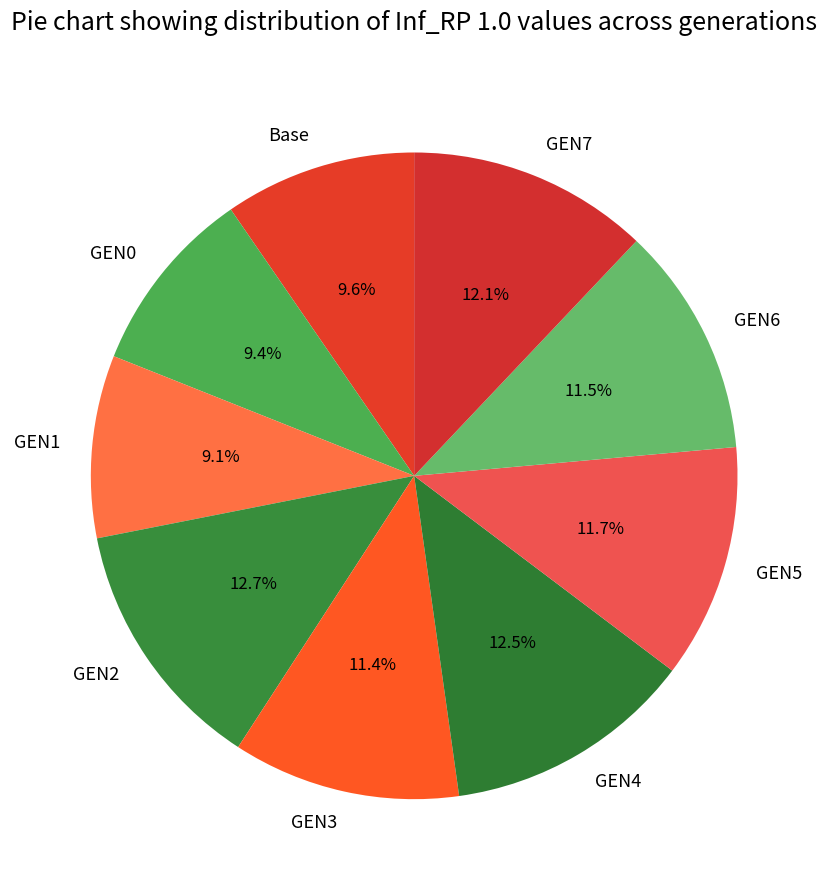

Which has a higher value, GEN3 or Base?

GEN3